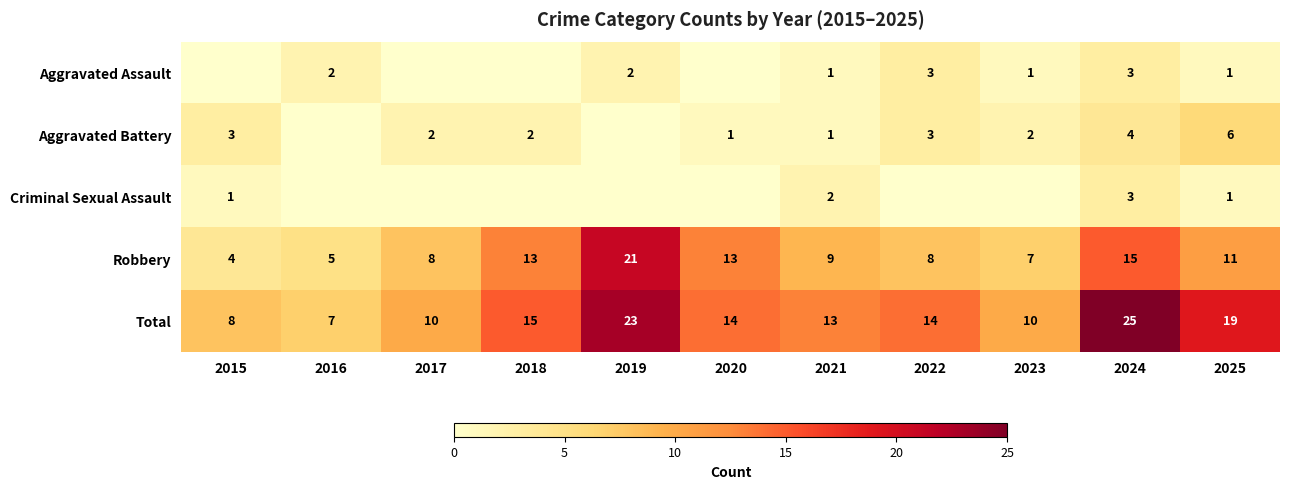

What is the sum of all Total values?

158